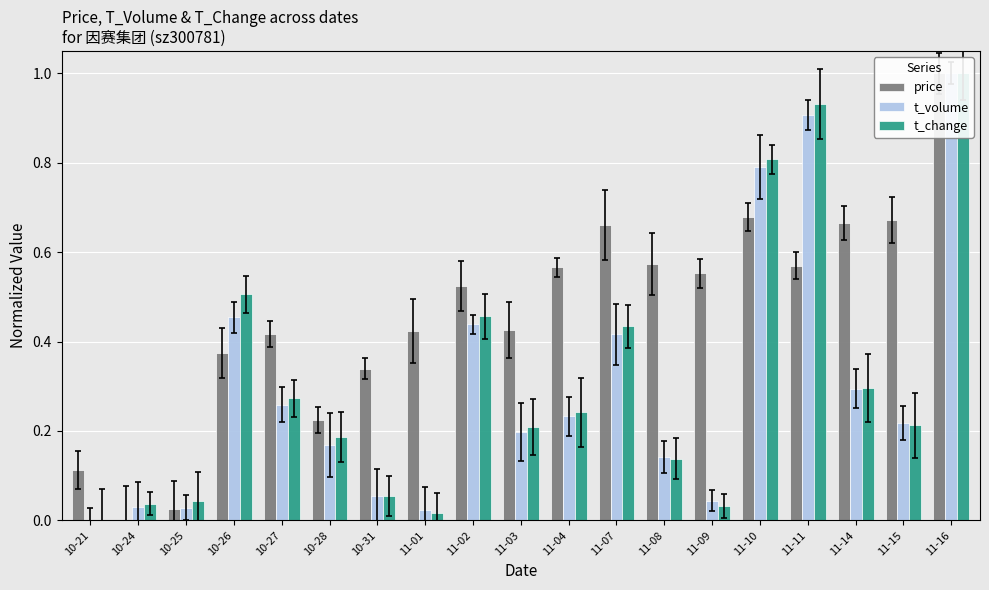

At which label does price reach its peak?

11-16